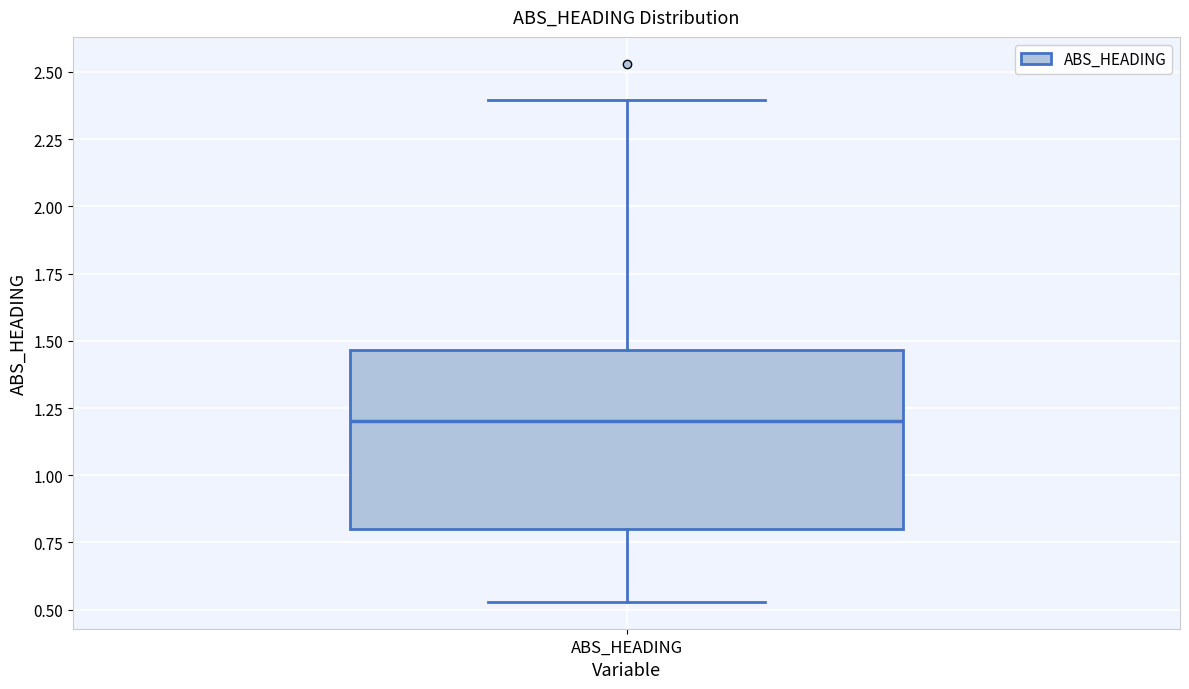

Transcribe this box plot: give where the median line is, the range the box spans, and where the two whiskers end, as read against the y-axis. The values are not printed on the chart, so give them approximately, as read against the axis.

median 1.20, box 0.80 to 1.45, whiskers 0.55 to 2.40